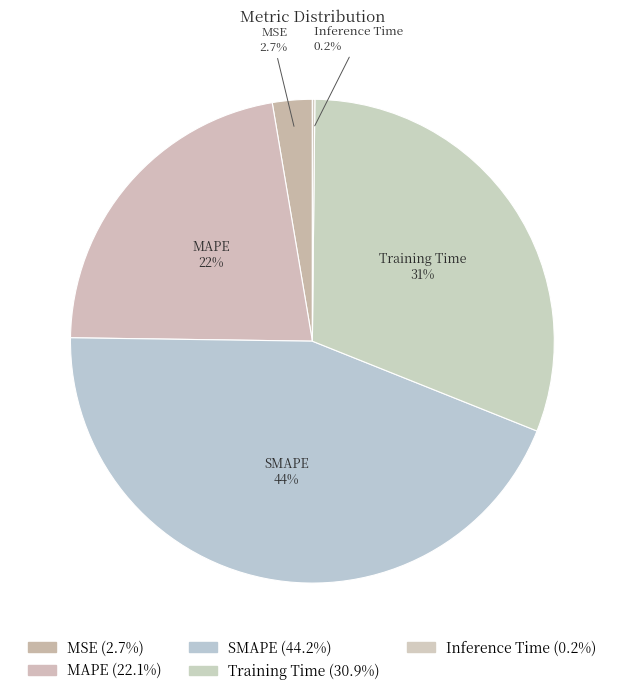

Rank the categories by value from lowest to highest.

Inference Time, MSE, MAPE, Training Time, SMAPE